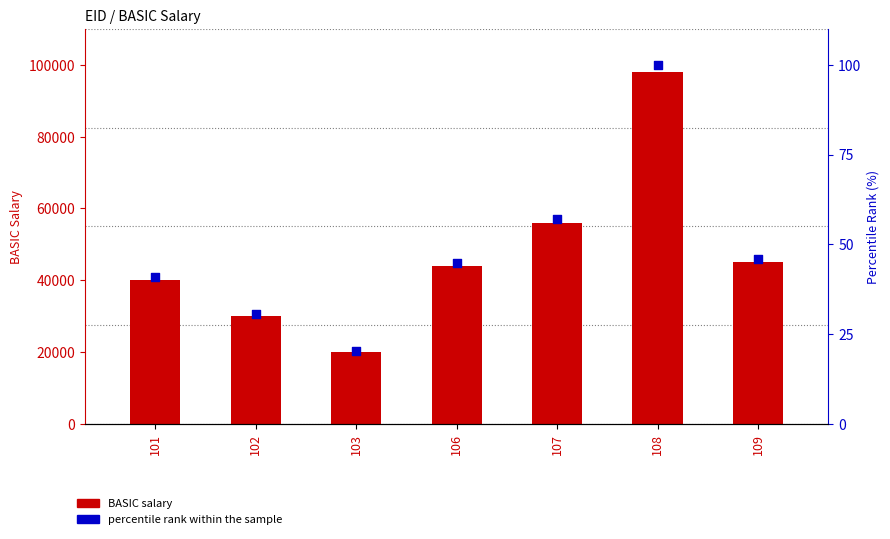

What is the total value across all series at 106?

44044.9